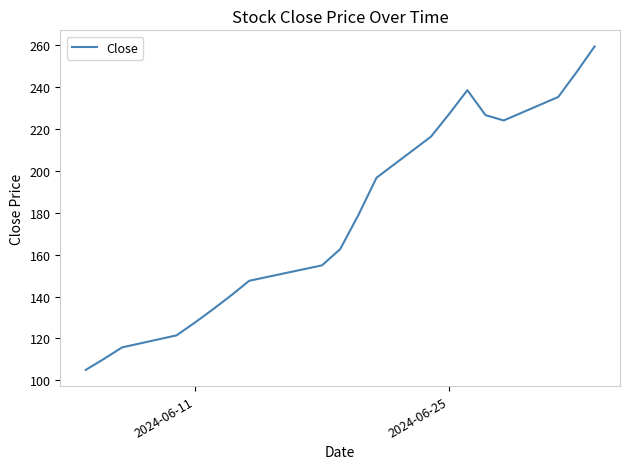

How many interior local valleys (lower than both neighbors) does the data have?

1